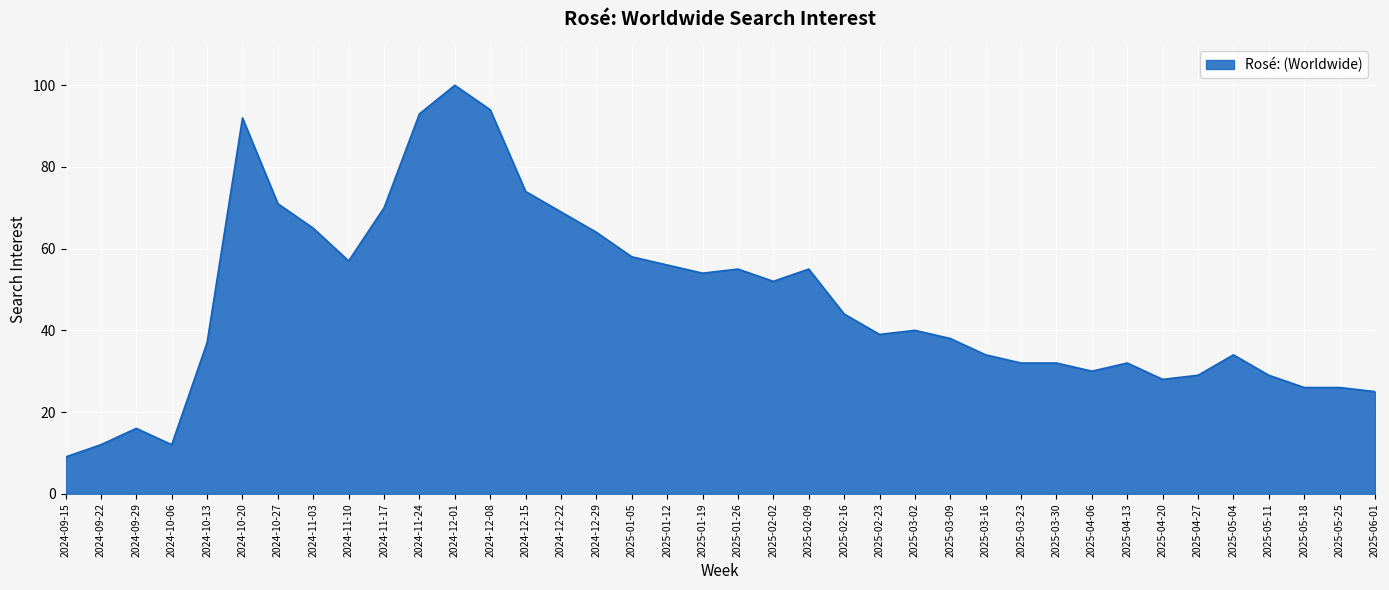

Where is the data nearest to the value 54?

2025-01-19